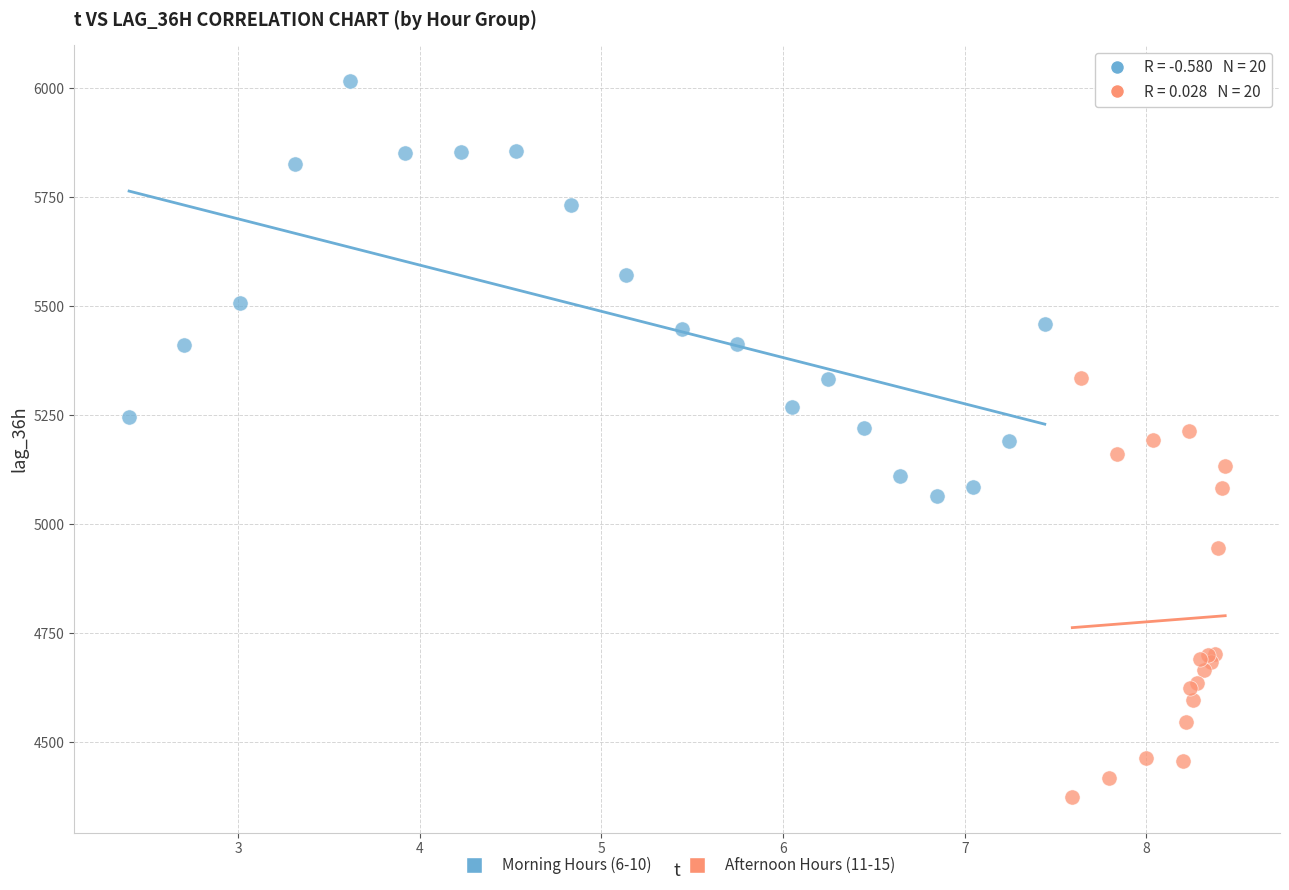

Which series reaches the maximum Y coordinate?

Morning Hours (6-10)